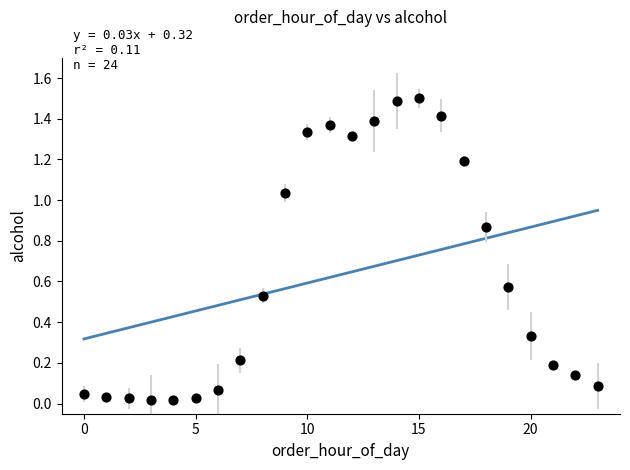

What is the range of Y values (max minus min)?

1.5